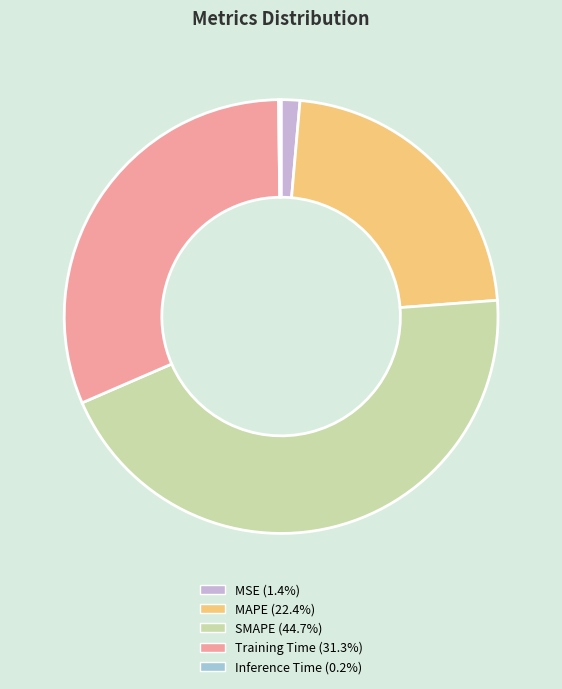

Which slice is the largest?

SMAPE